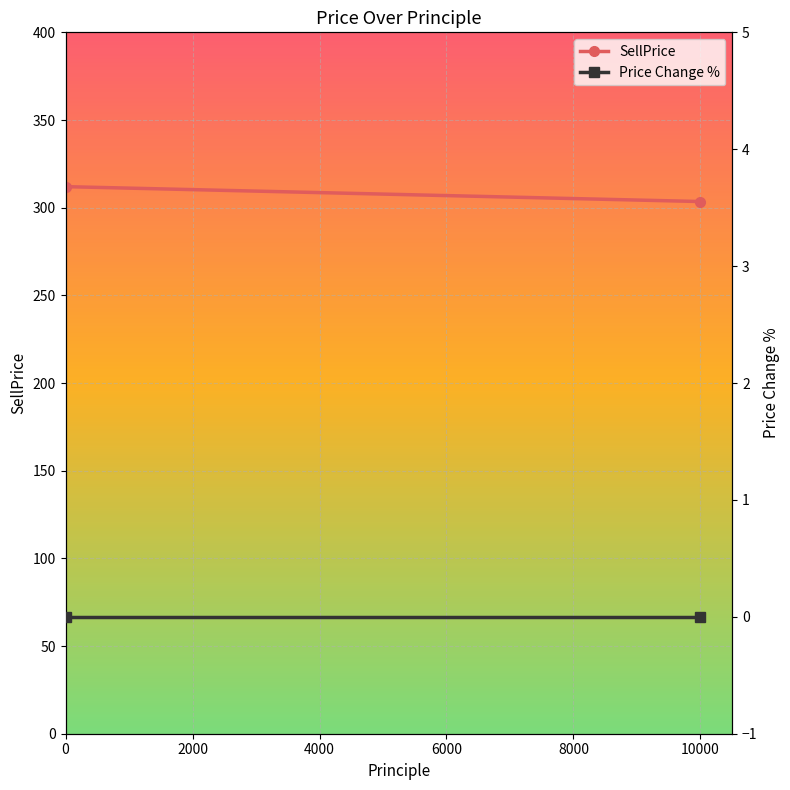

Between 2000 and 0, which is larger?

2000